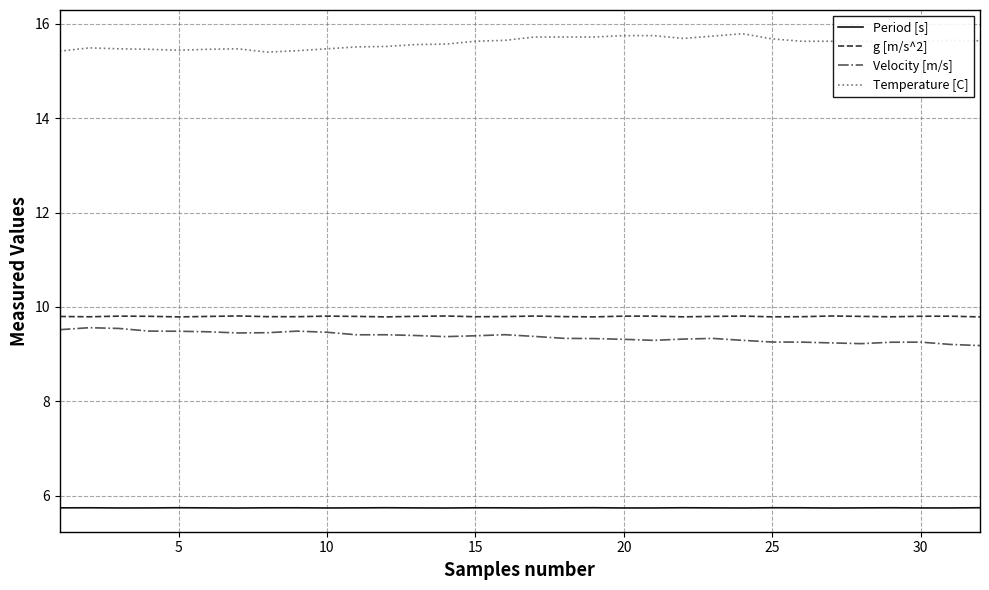

What is the lowest value of the Period [s] series?

5.7